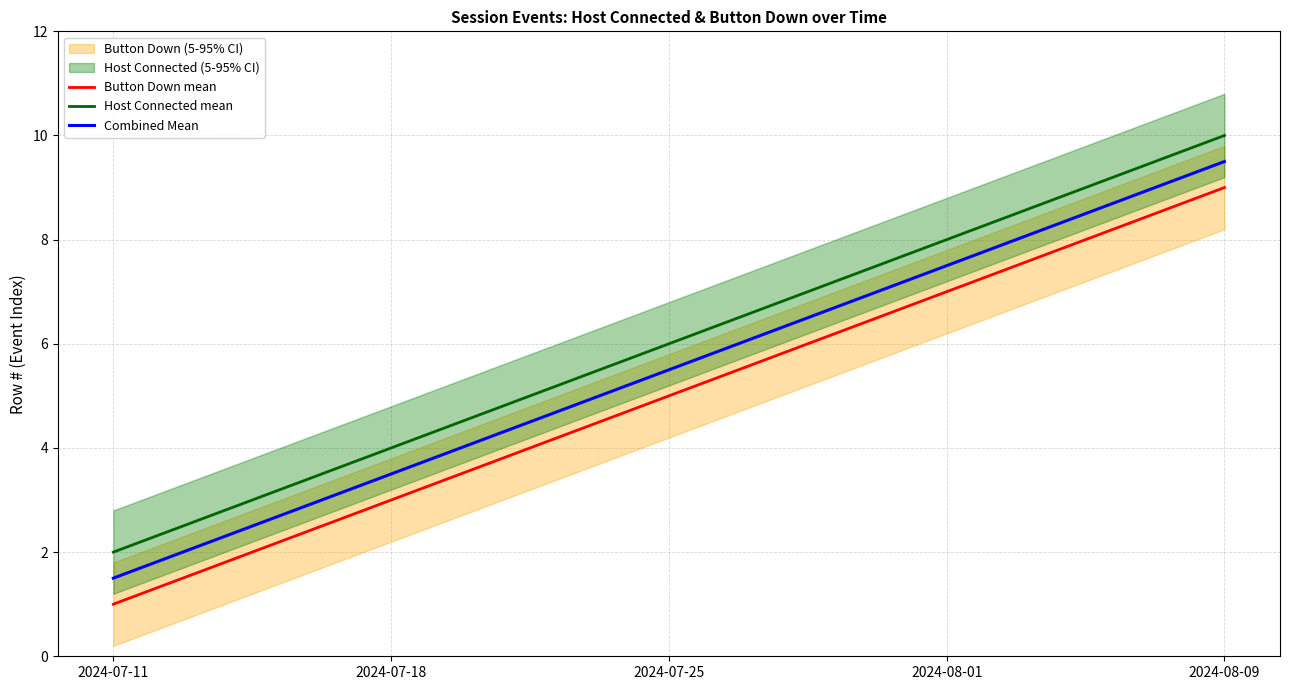

Is it true that Host Connected mean equals 10.1 at 2024-07-25?

False